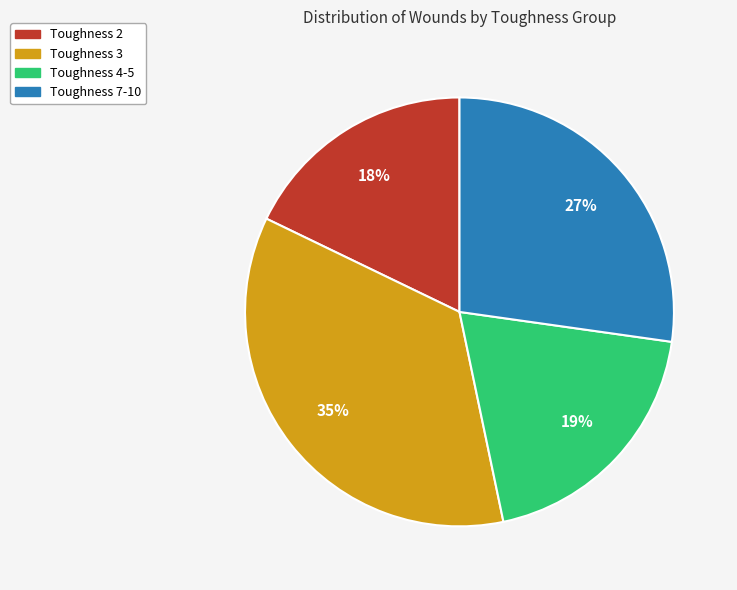

Is there a majority slice in this chart?

No